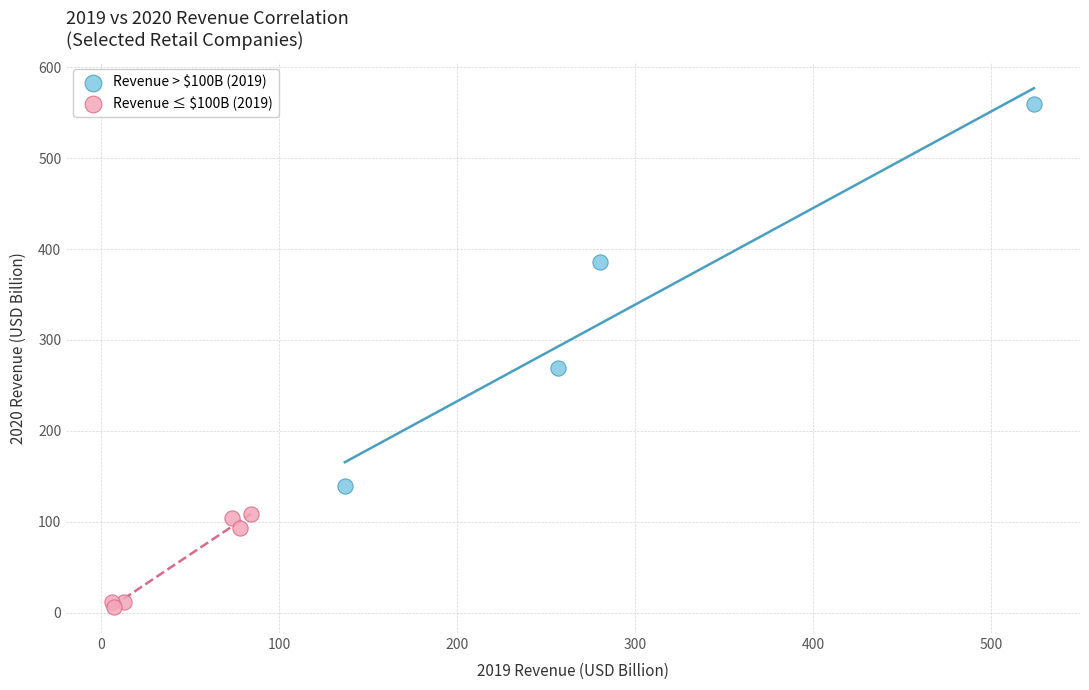

Which series contains the highest Y value?

Revenue > $100B (2019)